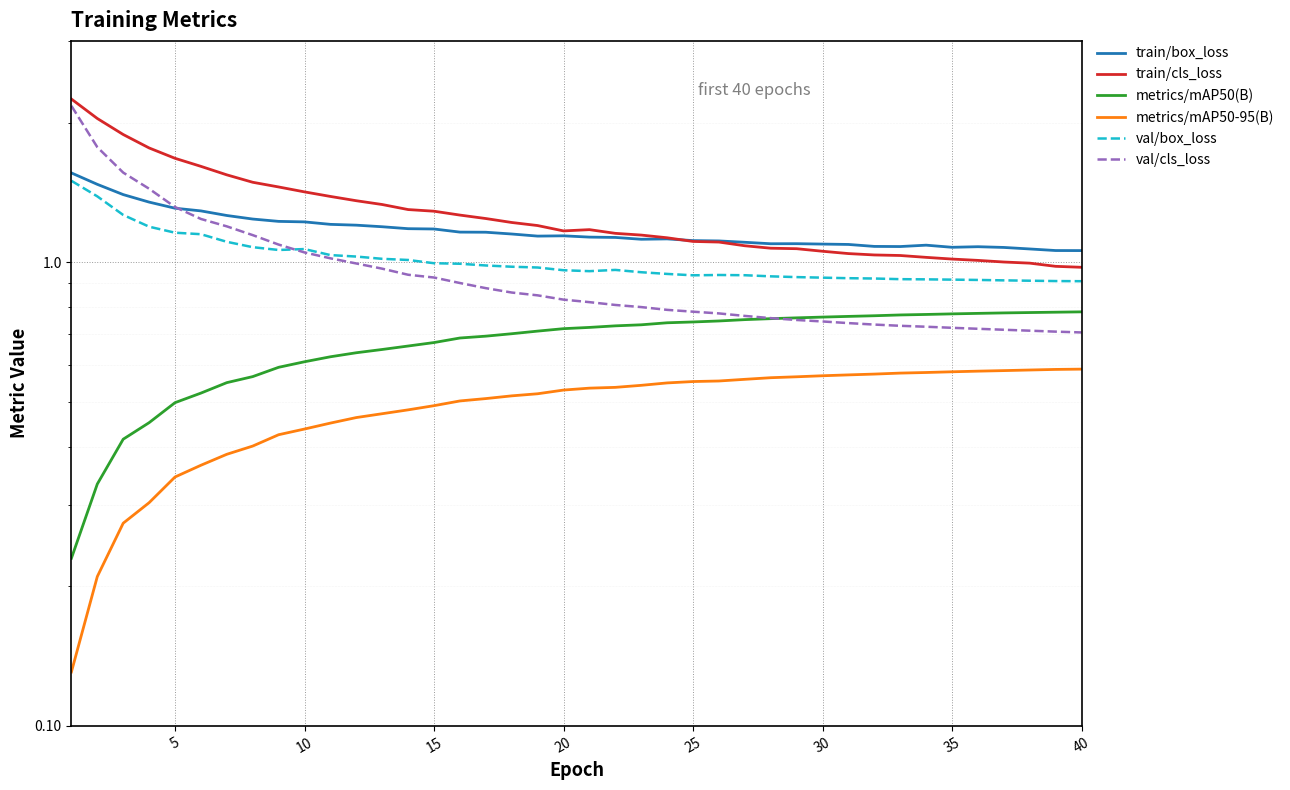

How many interior local valleys does the train/box_loss series have?

5